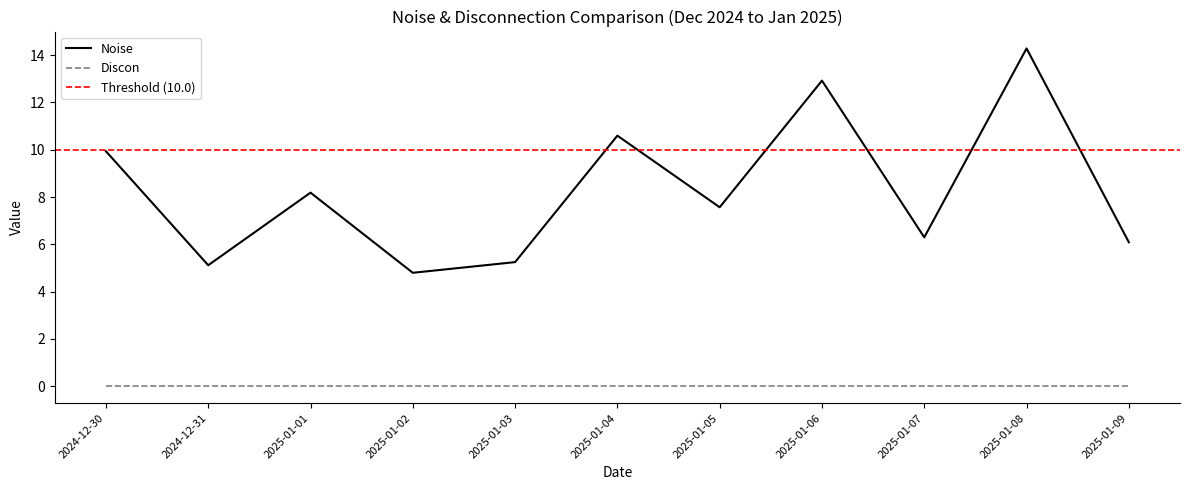

At which category does the data reach its first local valley?

2024-12-31